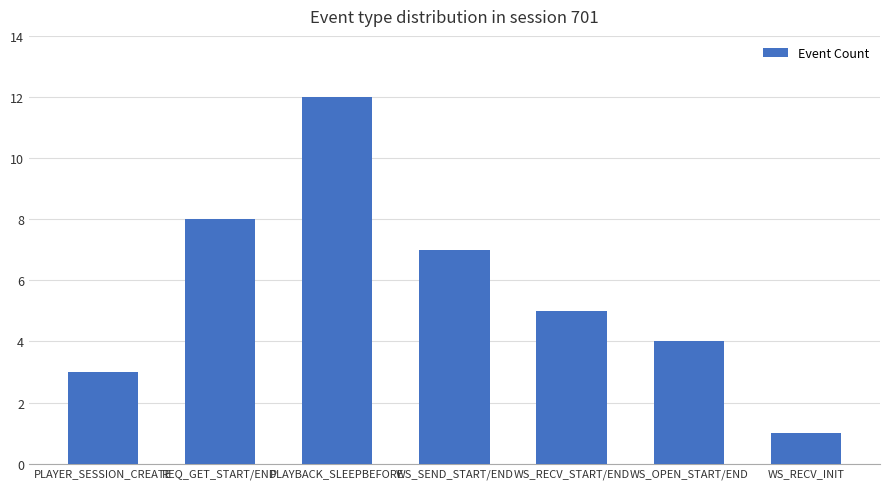

Between WS_SEND_START/END and PLAYER_SESSION_CREATE, which is larger?

WS_SEND_START/END